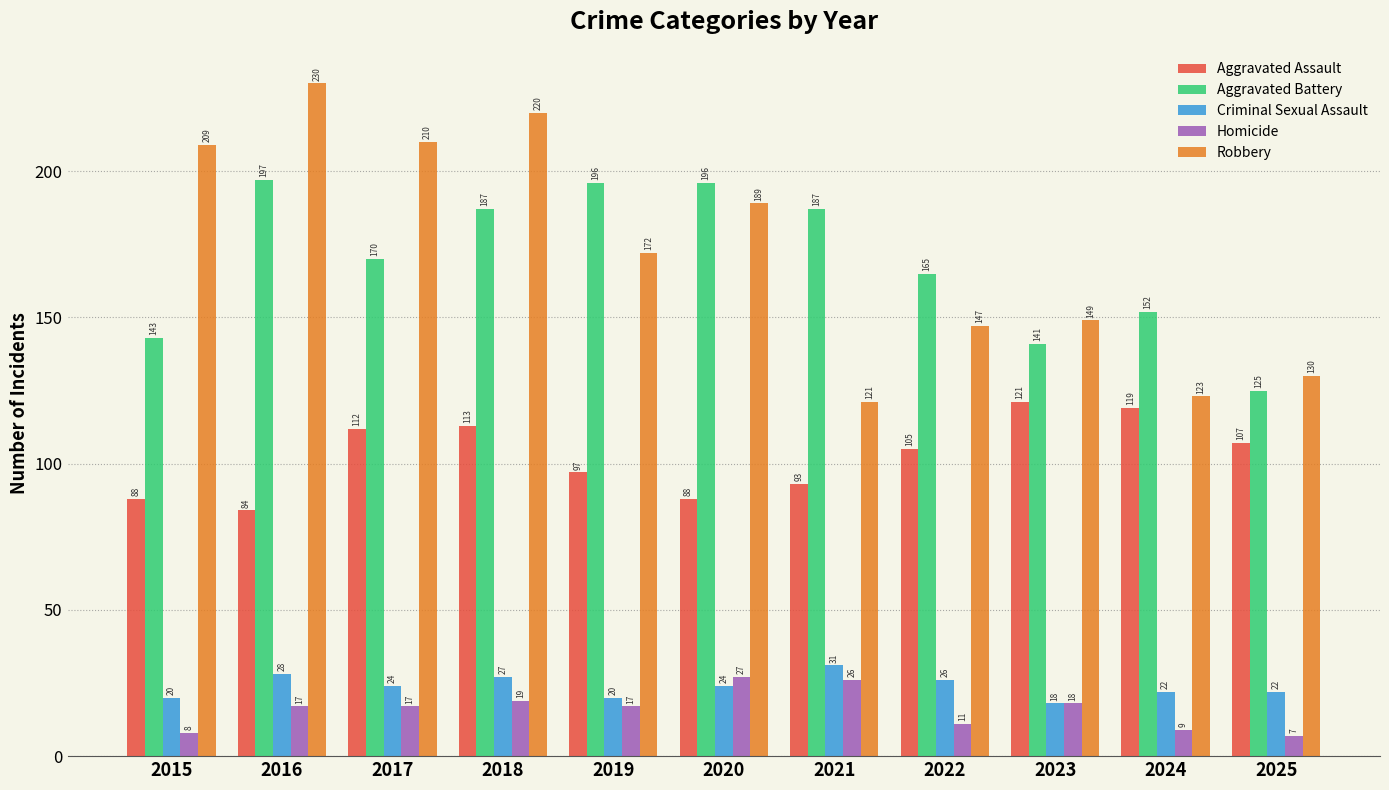

The value of Aggravated Assault at 2018 is 113. True or false?

True